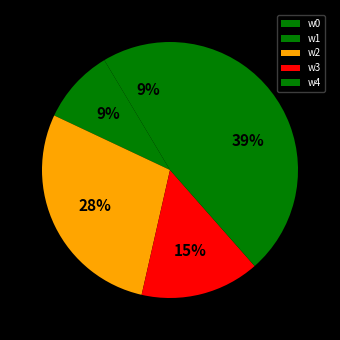

Between w2 and w0, which is larger?

w2